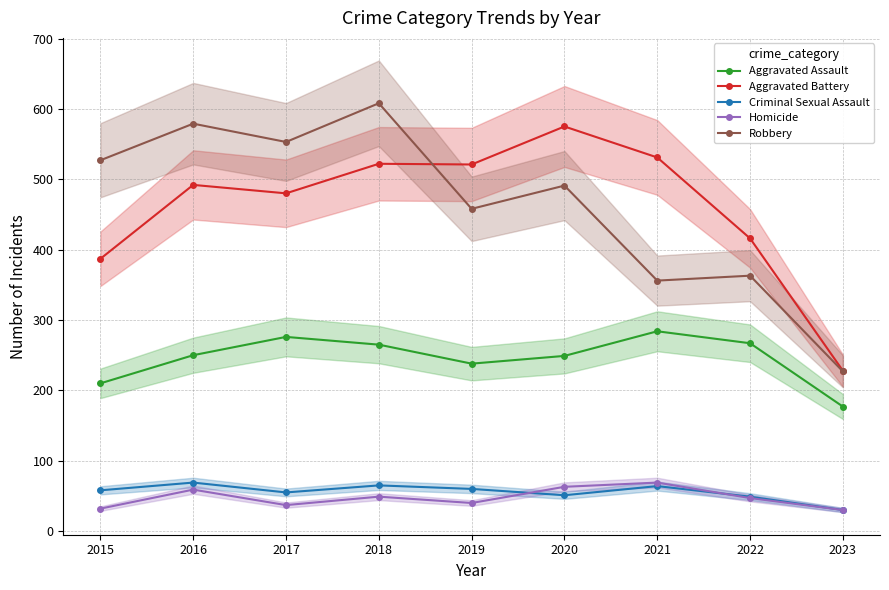

True or false: Aggravated Battery and Criminal Sexual Assault intersect in this chart.

False